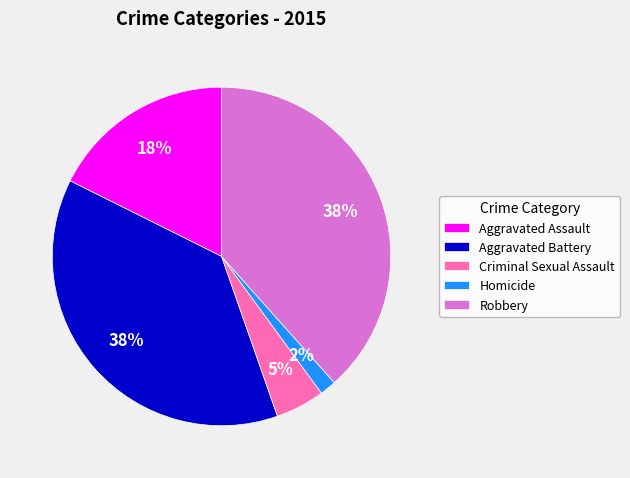

To the nearest percent, what is the difference between the Criminal Sexual Assault and Aggravated Assault slice percentages?

13%